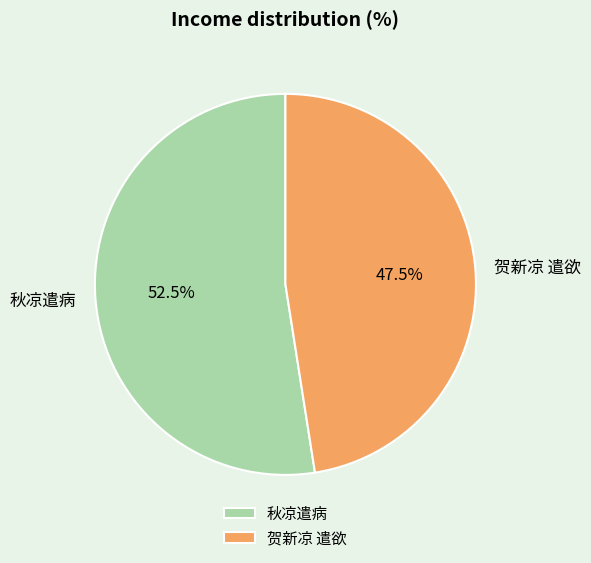

Which has a higher value, 秋凉遣病 or 贺新凉 遣欲?

秋凉遣病